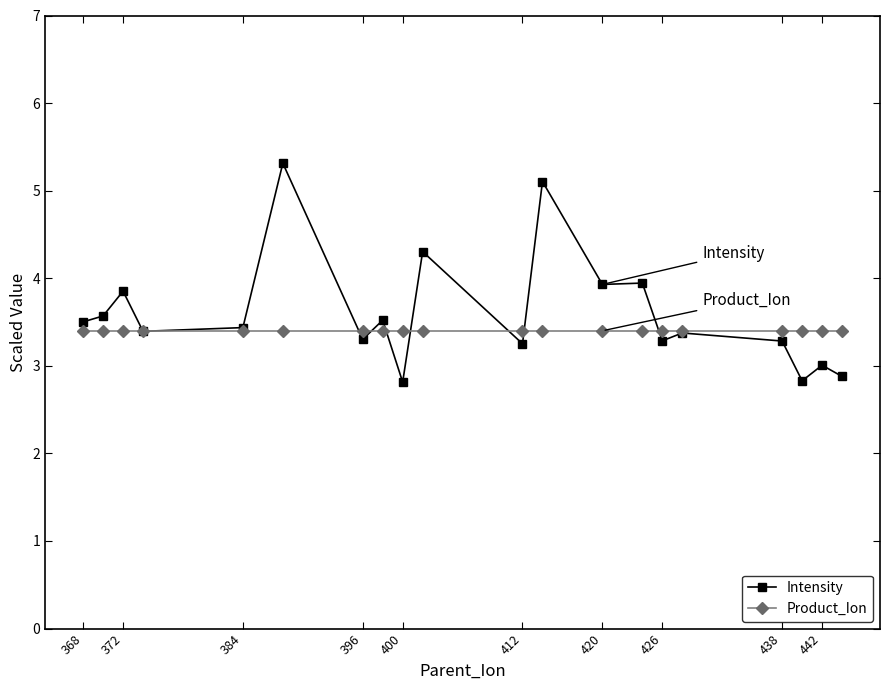

Count the number of data series in this chart.

2